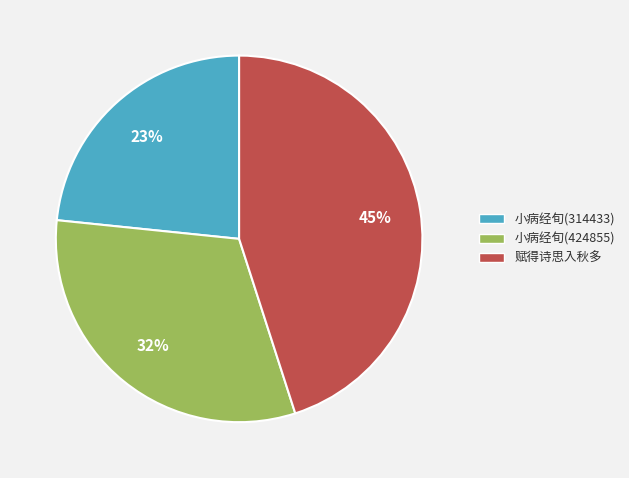

How many slices are in this pie chart?

3